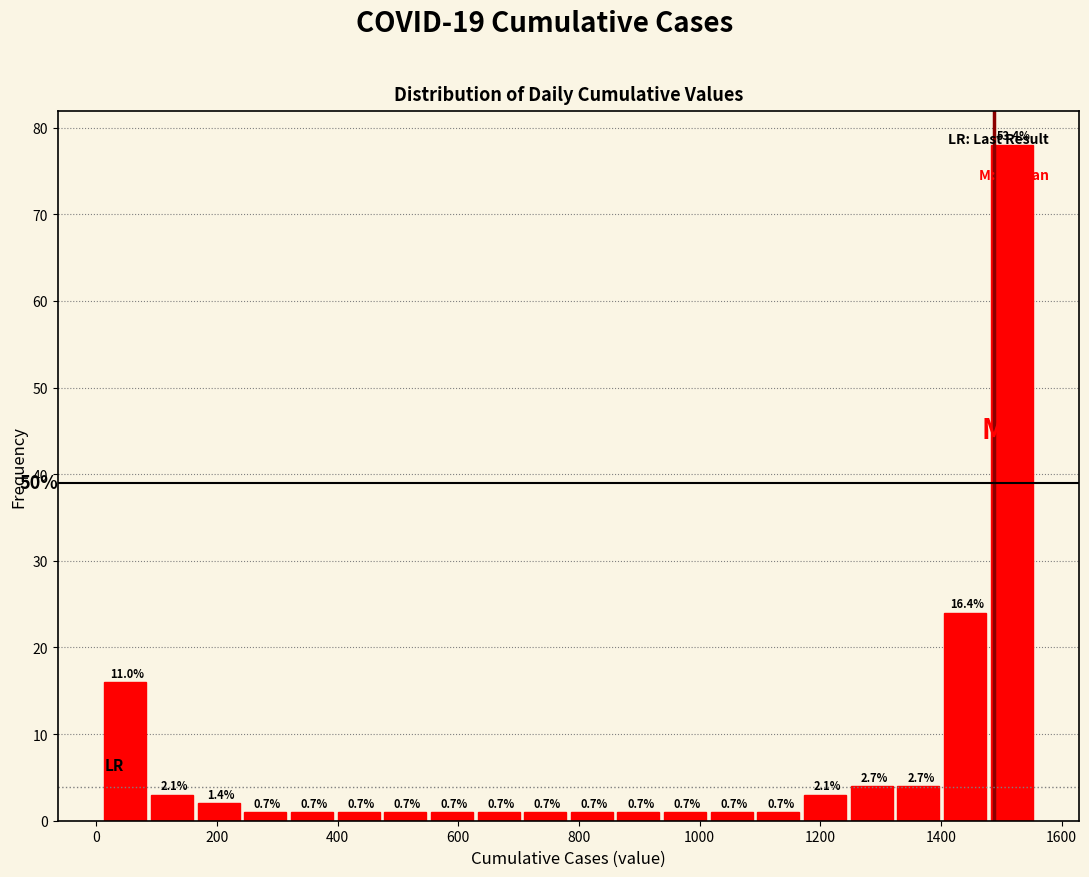

Around what value on the x-axis is the tallest bar? Give the approximate position of its centre, as read against the axis.

1520